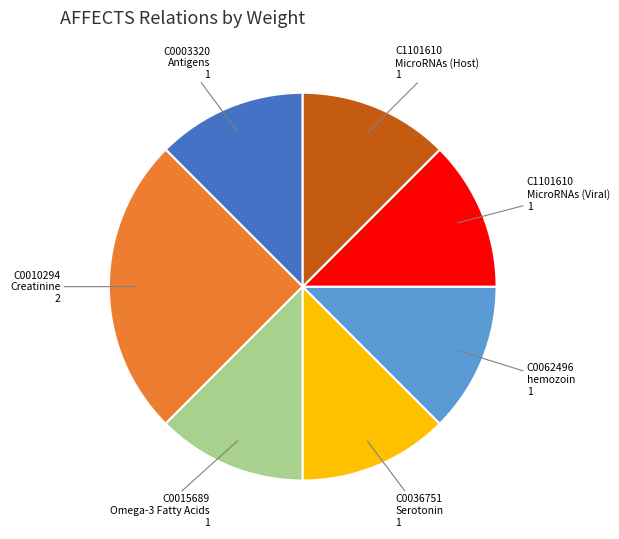

Which category has the biggest portion of the pie?

C0010294 Creatinine